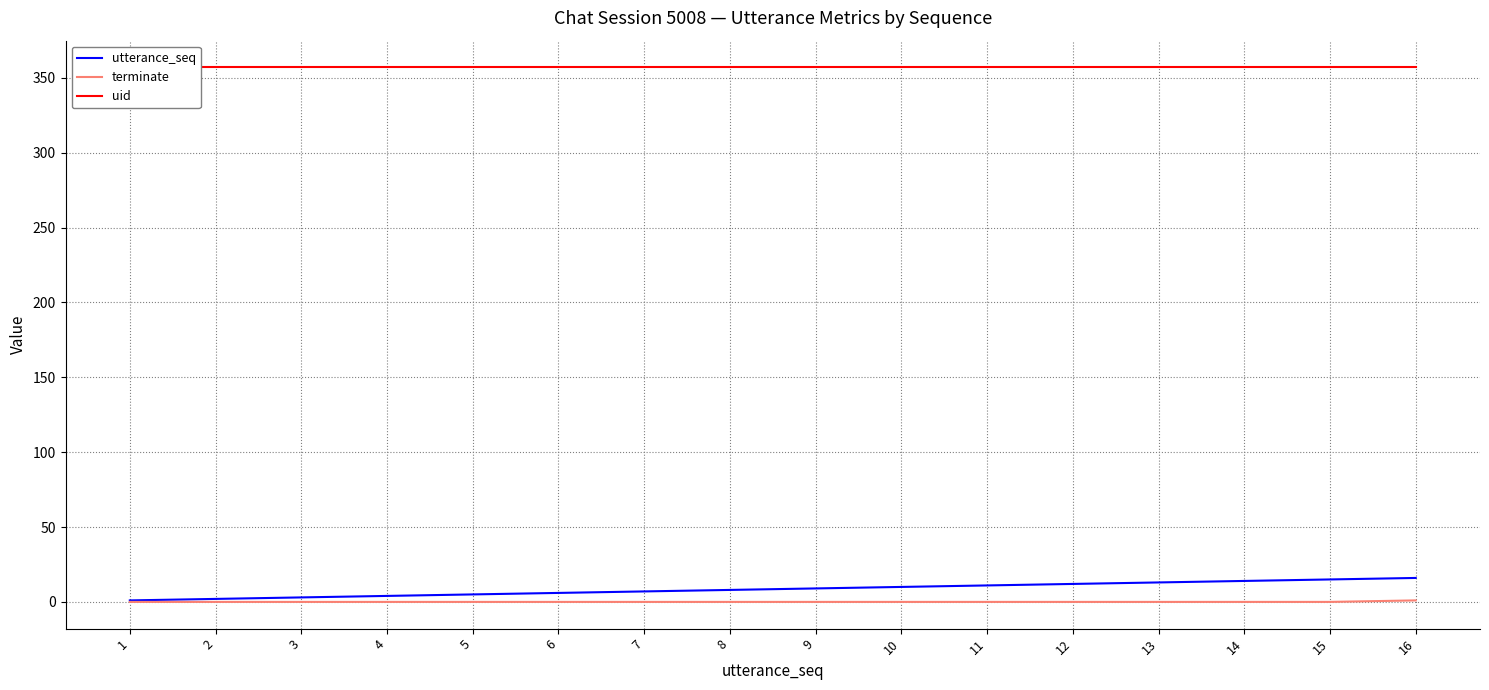

How many categories are shown in the chart?

16